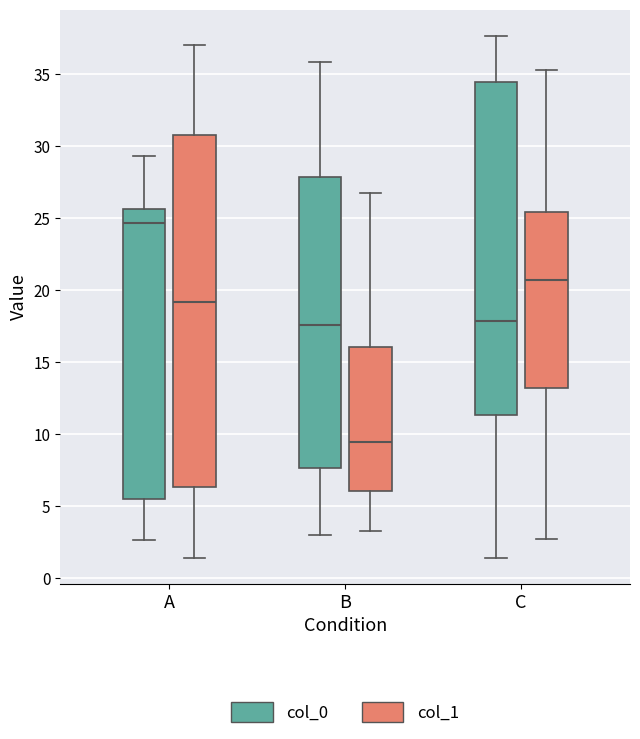

Comparing the boxes themselves (not the whiskers), which one is the tallest?

A (col_1)